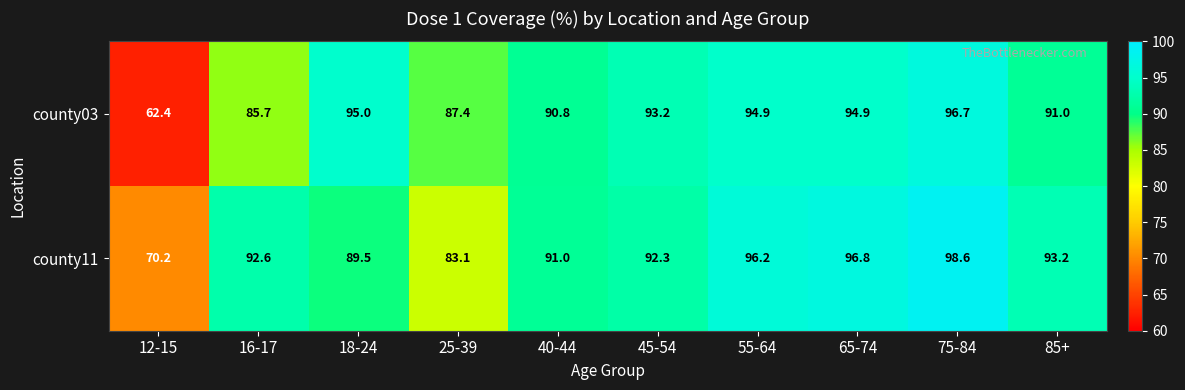

What is the maximum value shown in the chart?

98.6